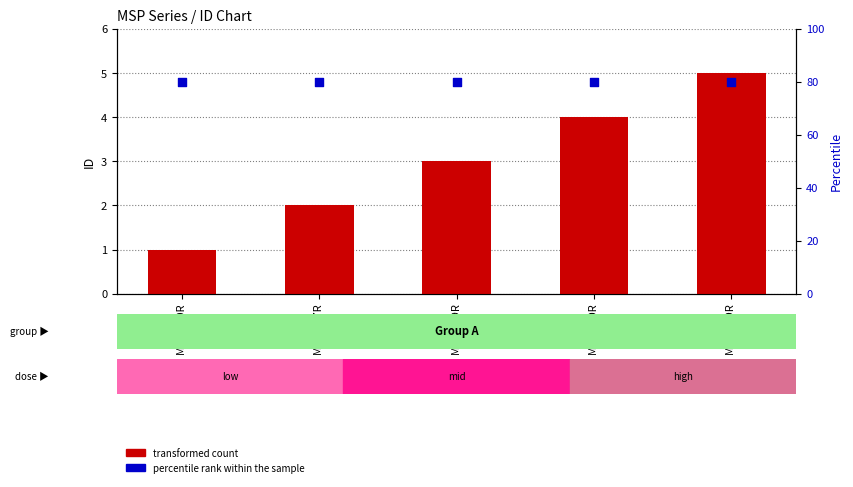

Which series reaches the maximum Y coordinate?

percentile rank within the sample